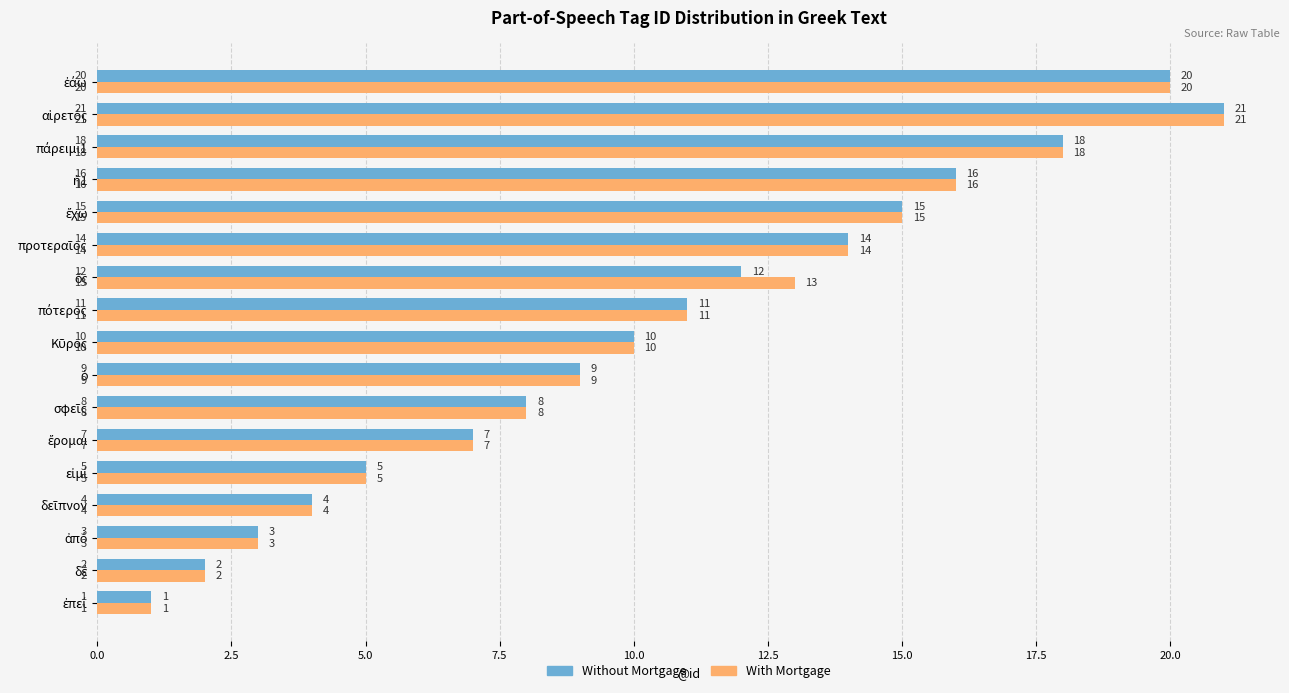

What is the maximum value shown in the chart?

21